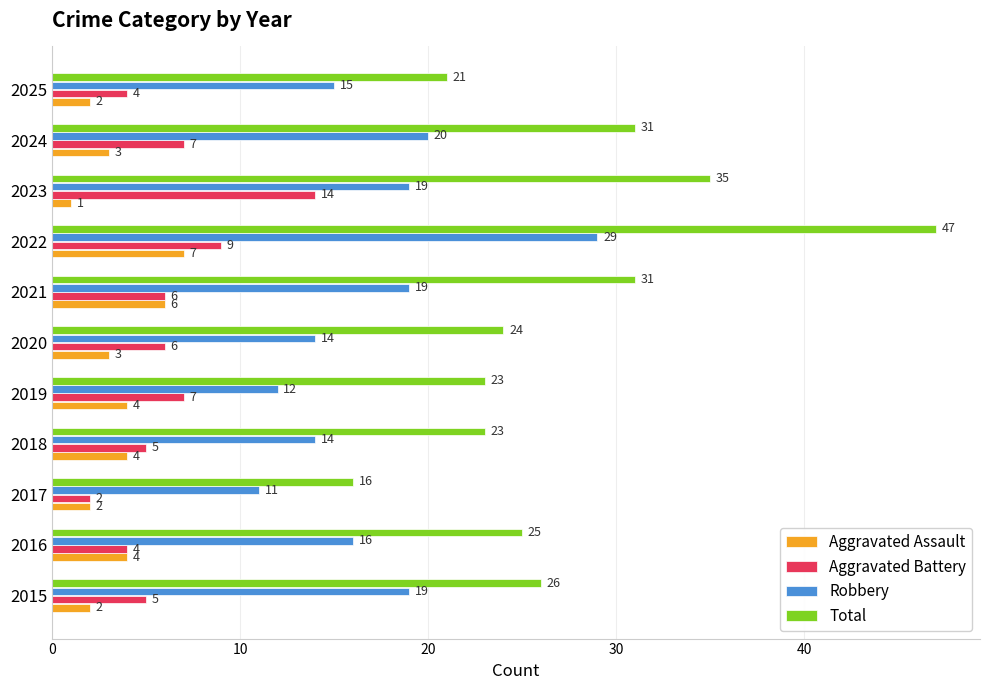

At which label does Aggravated Assault reach its peak?

2022